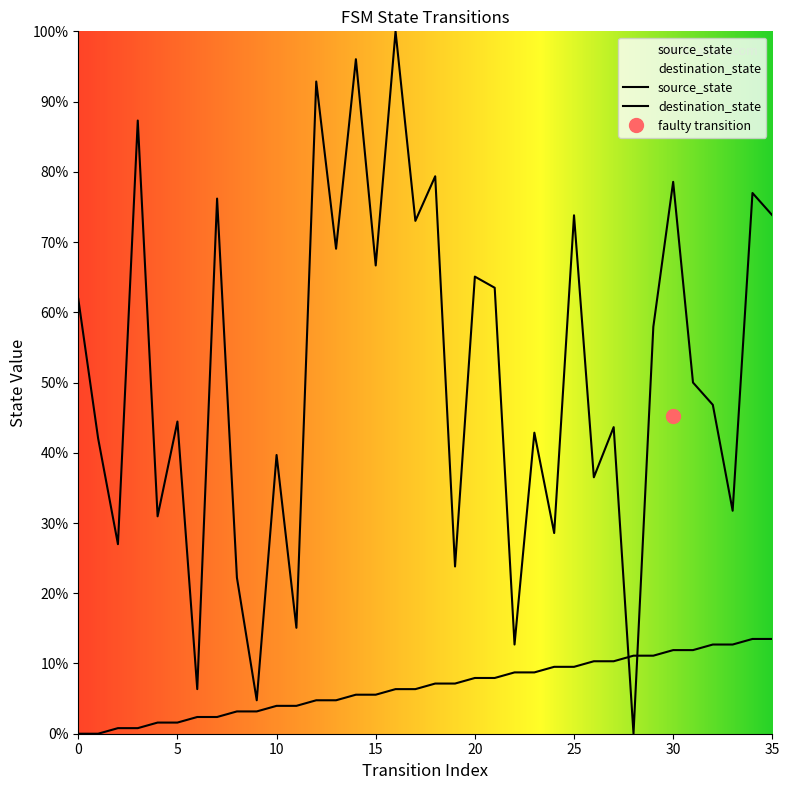

Is it true that destination_state equals 31.0 at 4?

True